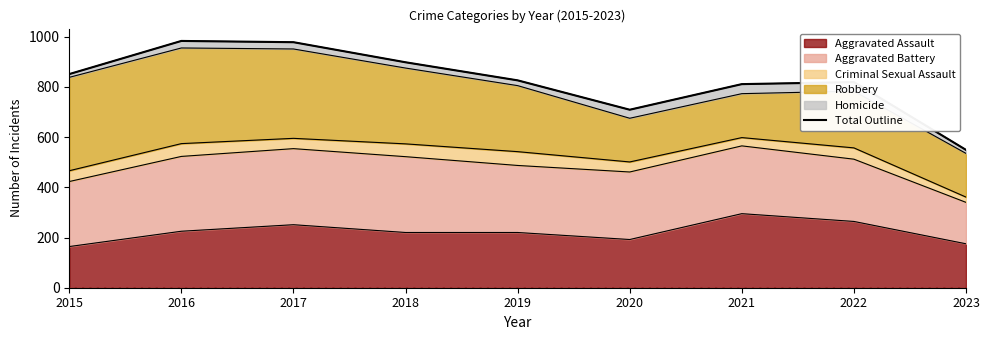

Reading right to left, transcribe all the data shown in this chart.

2023=549	2022=819	2021=811	2020=709	2019=826	2018=898	2017=978	2016=983	2015=851